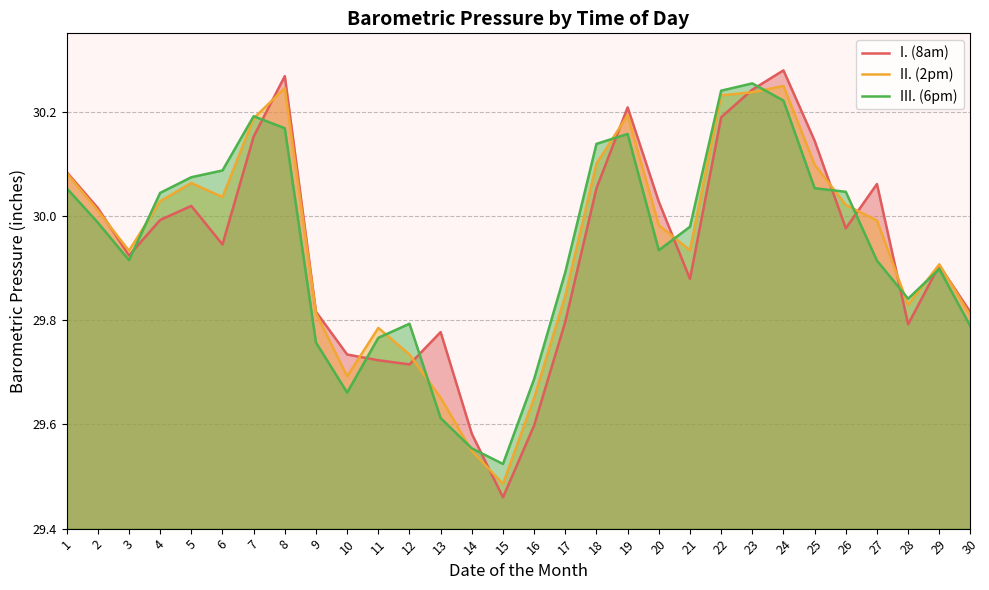

What is the difference between the II. (2pm) values at 26 and 29?

0.1